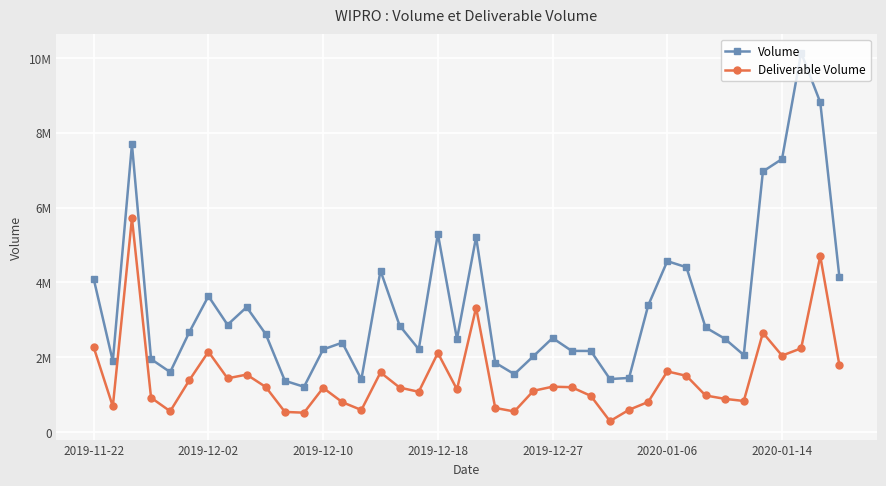

Does the chart display data point markers on the line(s)?

Yes